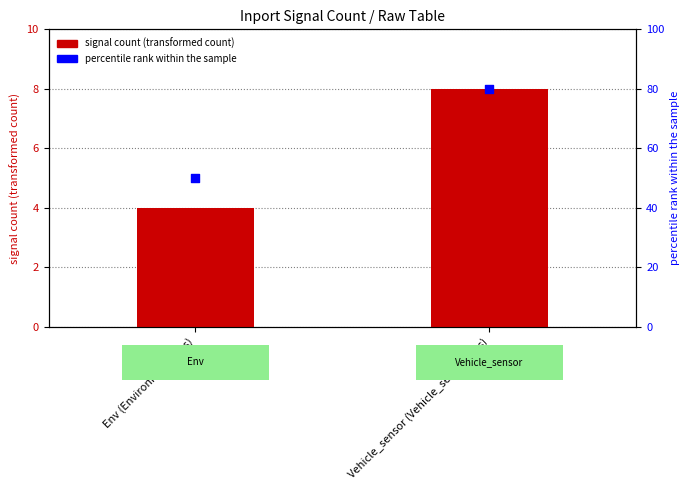

Is the value of percentile rank within the sample at Env (Environment_Bus) greater than the value of signal_count at Vehicle_sensor (Vehicle_sensor_Bus)?

Yes